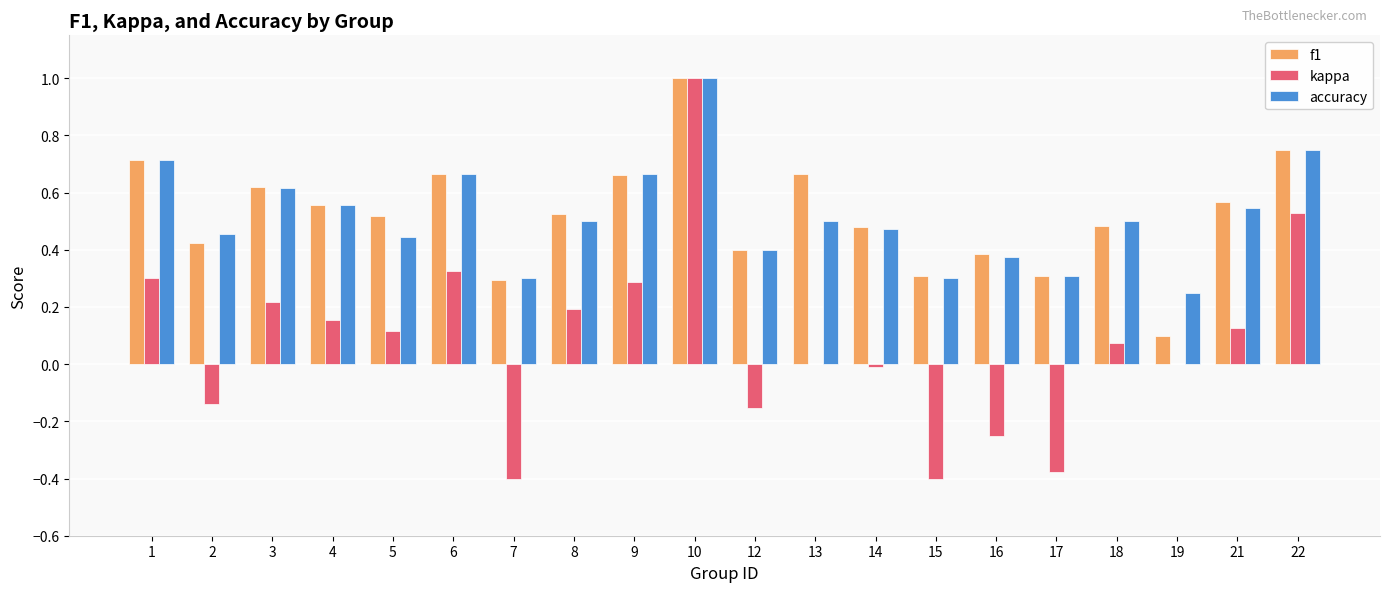

Between 6 and 14, which series saw the biggest shift?

kappa